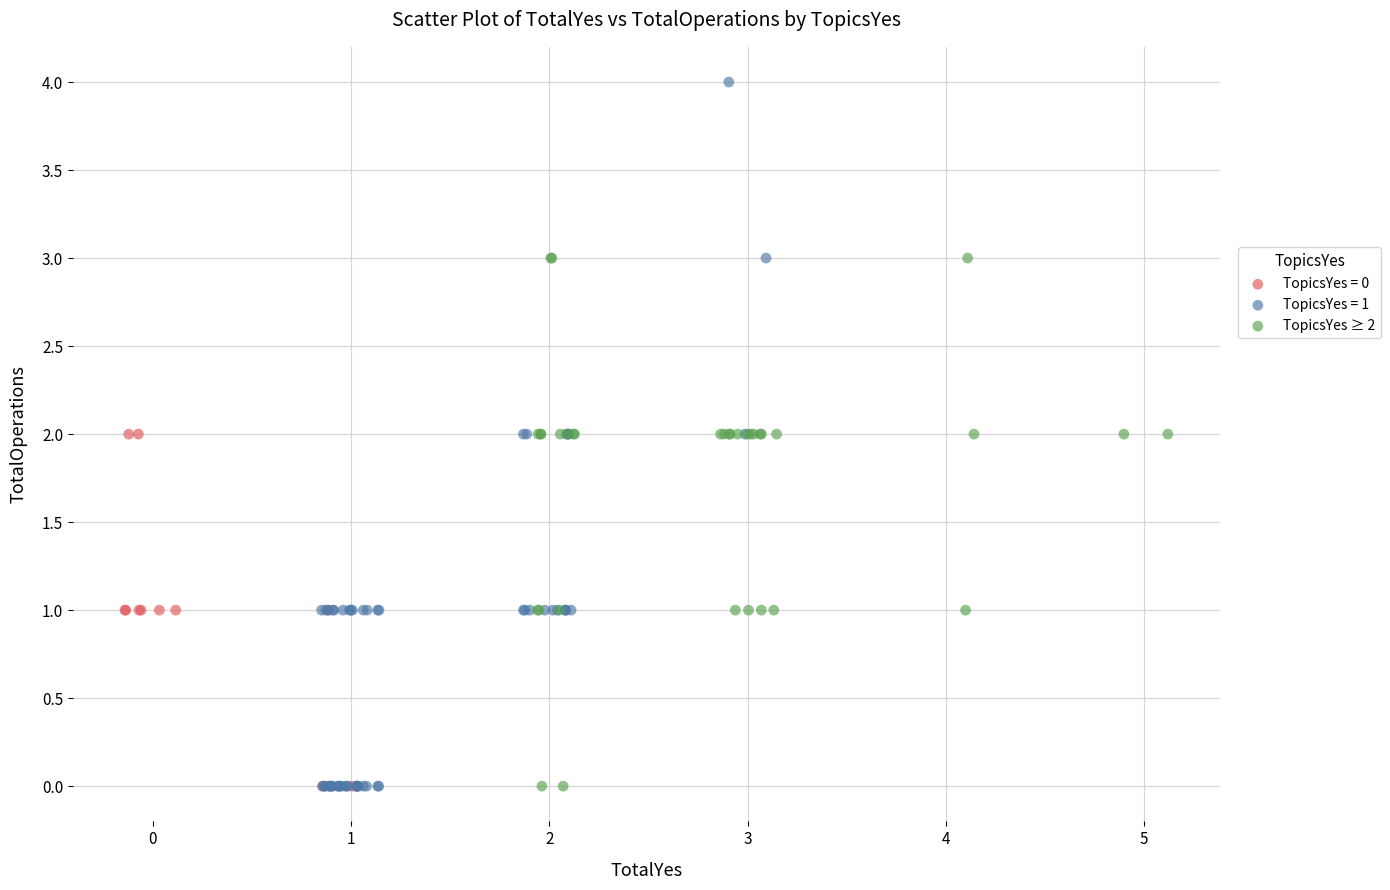

Which series contains the highest Y value?

TopicsYes = 1